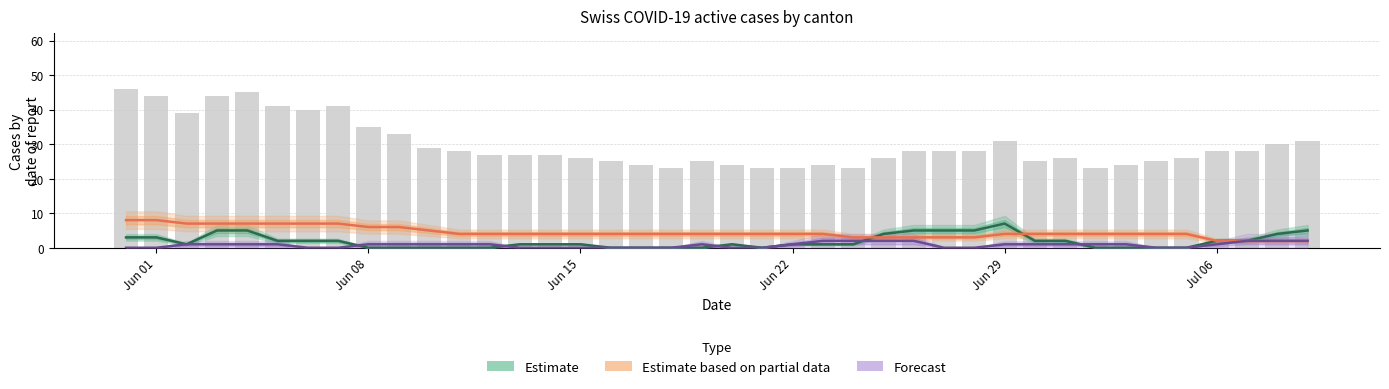

Does the chart contain stacked bars?

No